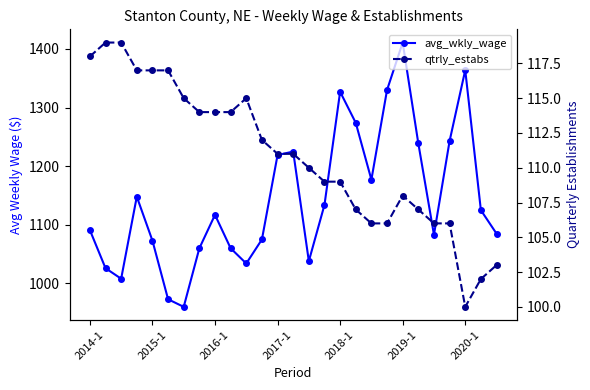

True or false: avg_wkly_wage has more than 1 interior local peaks.

True